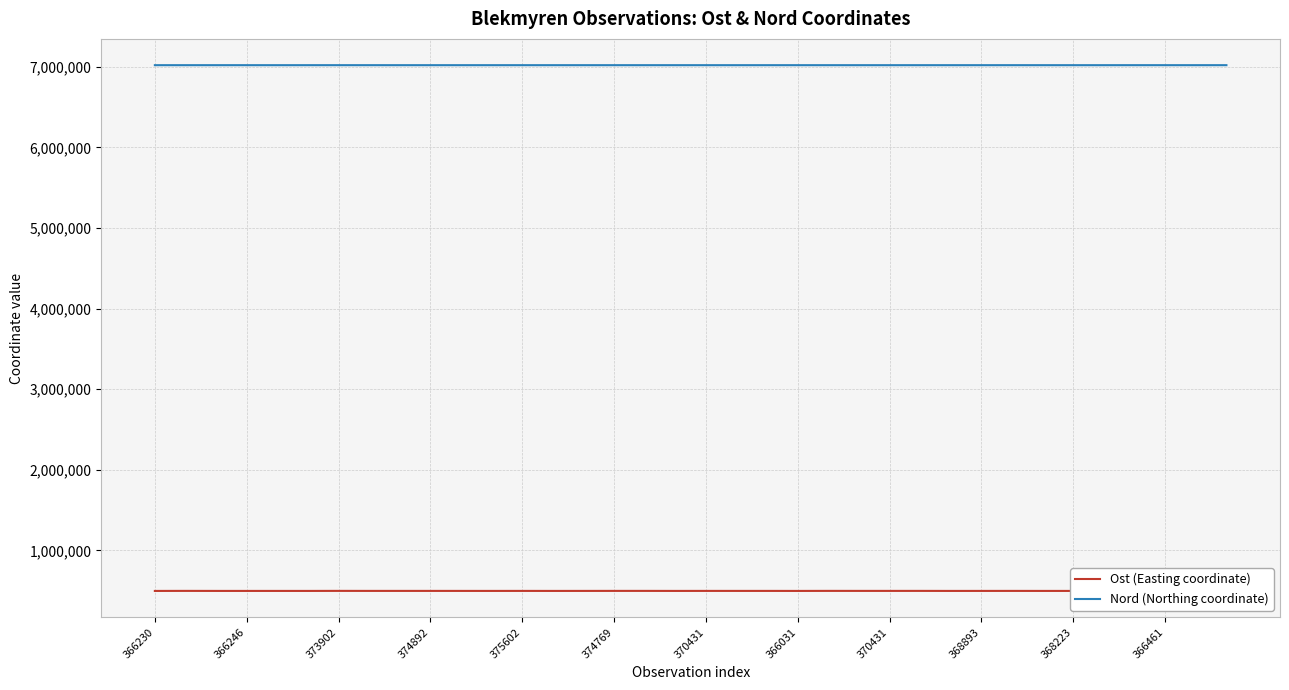

Where does the Ost (Easting coordinate) series first go above 496245?

366246